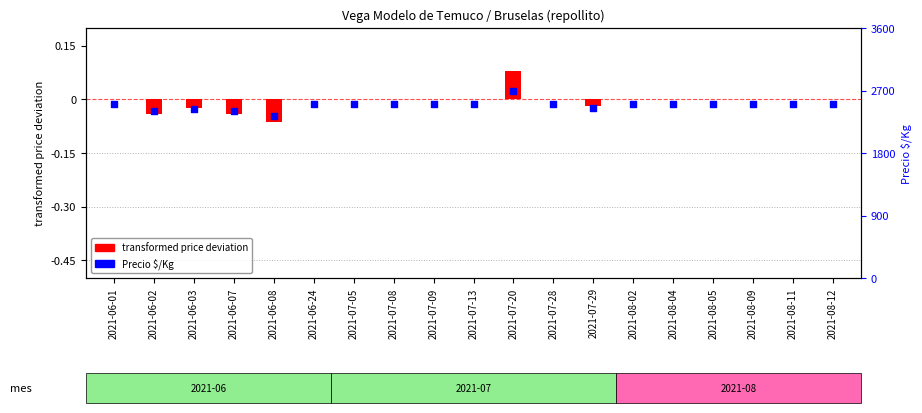

Between 2021-06-07 and 2021-07-08, which is larger?

2021-07-08